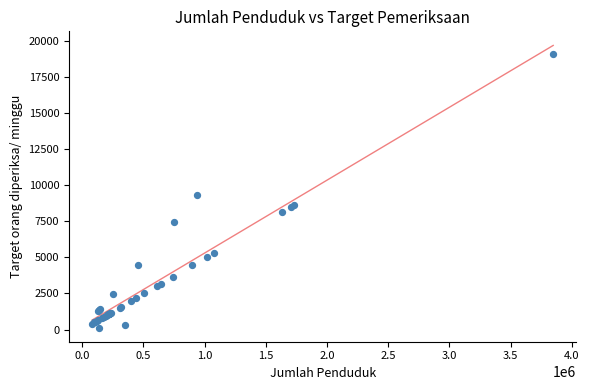

What Y value in the scatter plot is closest to 9593?

9303